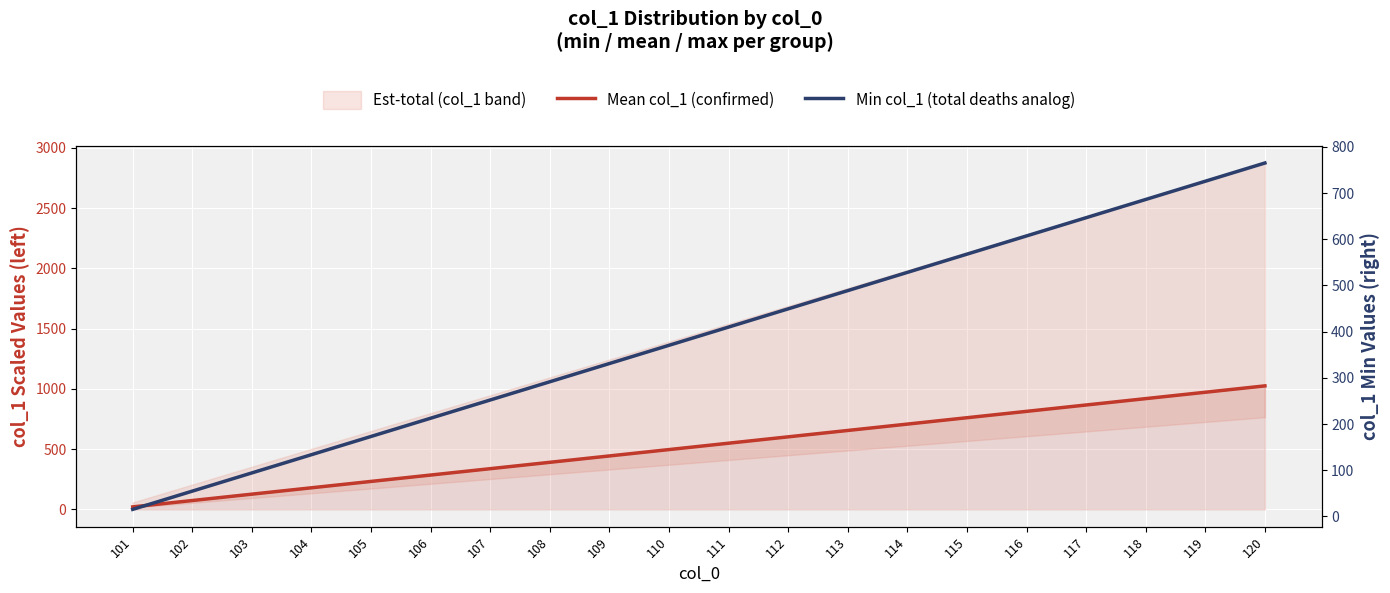

What is the difference between the maximum and minimum values in the Min col_1 (total deaths analog) series?

749.7